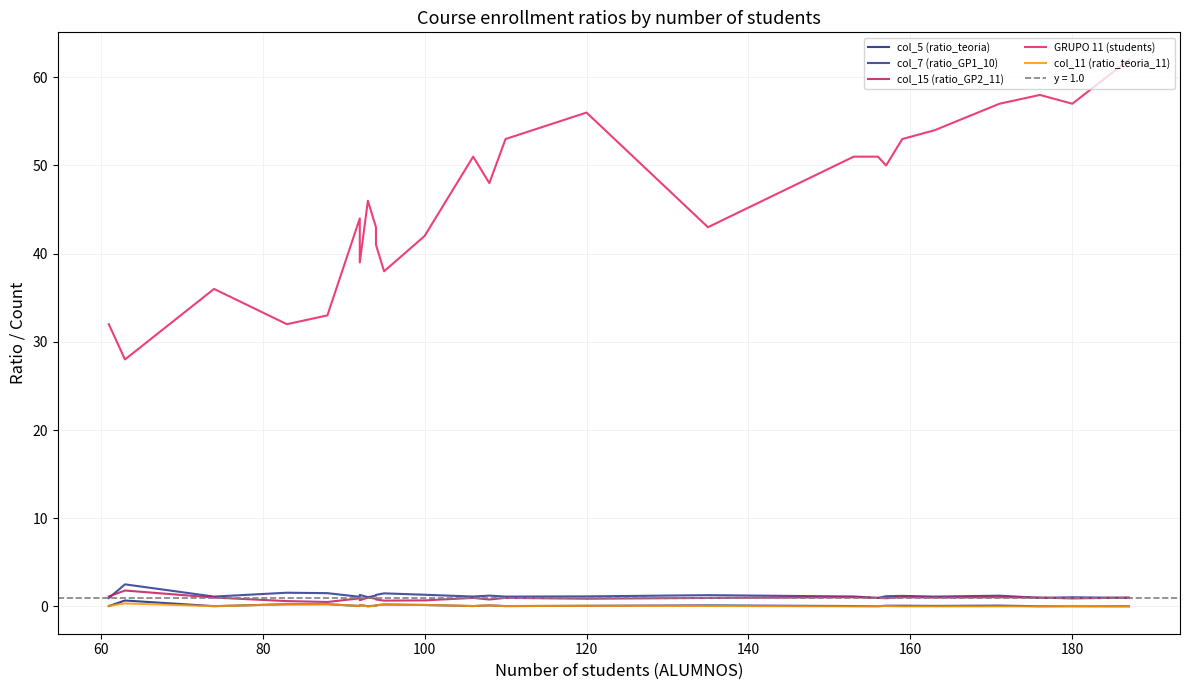

True or false: col_15 (ratio_GP2_11) and col_5 (ratio_teoria) cross at least once.

False